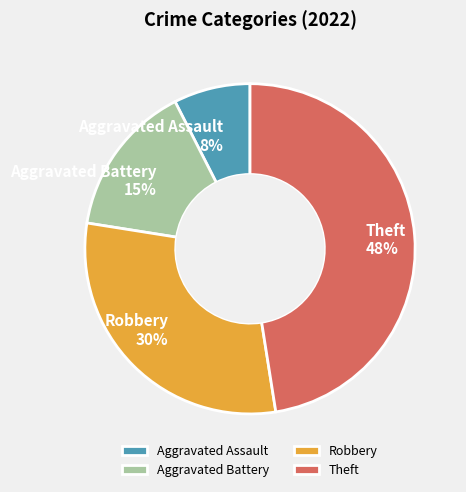

The Theft slice represents 54% of the pie. True or false?

False